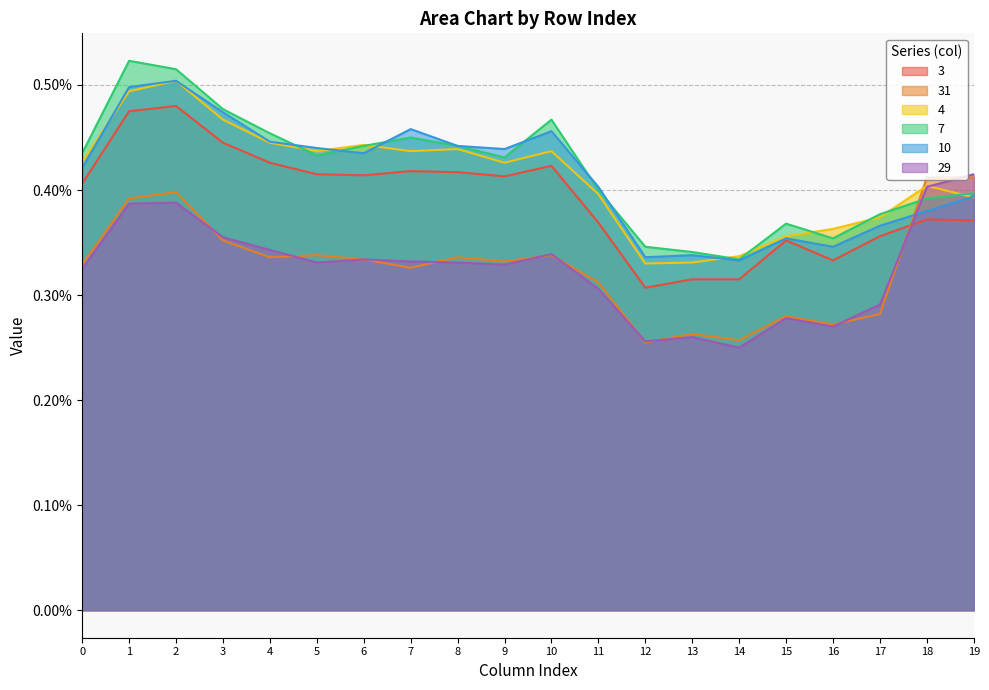

Where do 29 and 7 first cross each other?

17 and 18